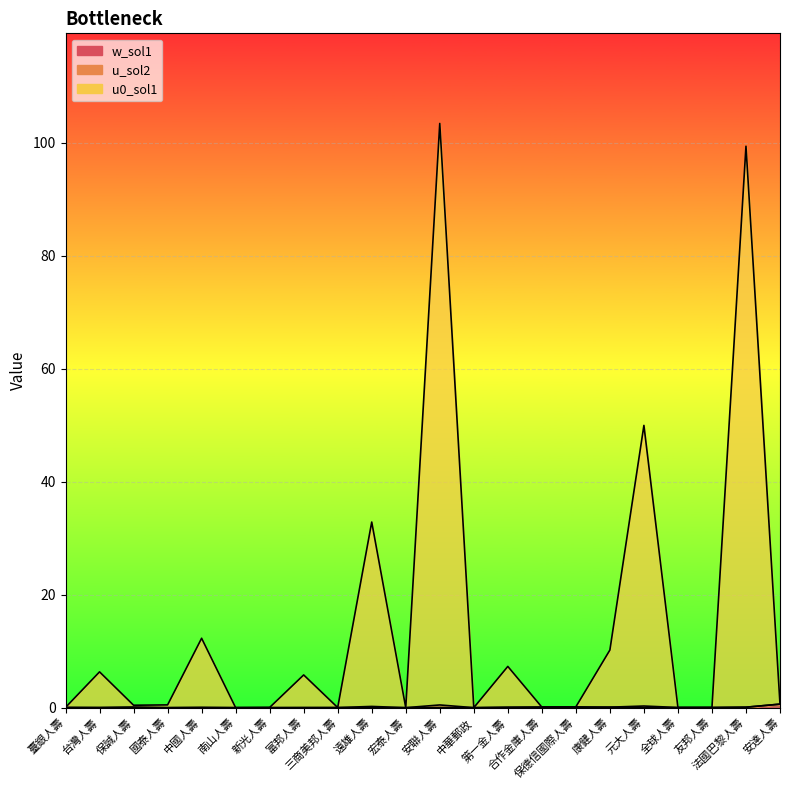

What is the difference between the maximum and second lowest values in the u0_sol1 series?

103.4